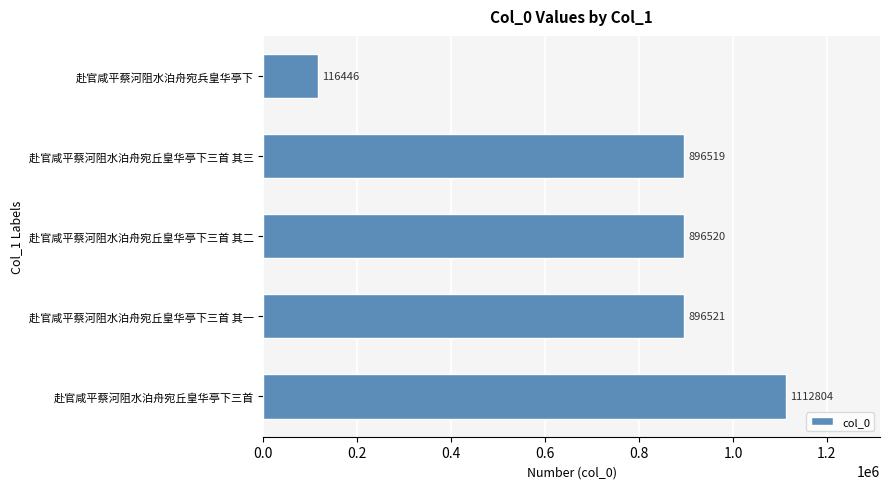

List the labels in order of value, smallest first.

赴官咸平蔡河阻水泊舟宛兵皇华亭下, 赴官咸平蔡河阻水泊舟宛丘皇华亭下三首 其三, 赴官咸平蔡河阻水泊舟宛丘皇华亭下三首 其二, 赴官咸平蔡河阻水泊舟宛丘皇华亭下三首 其一, 赴官咸平蔡河阻水泊舟宛丘皇华亭下三首